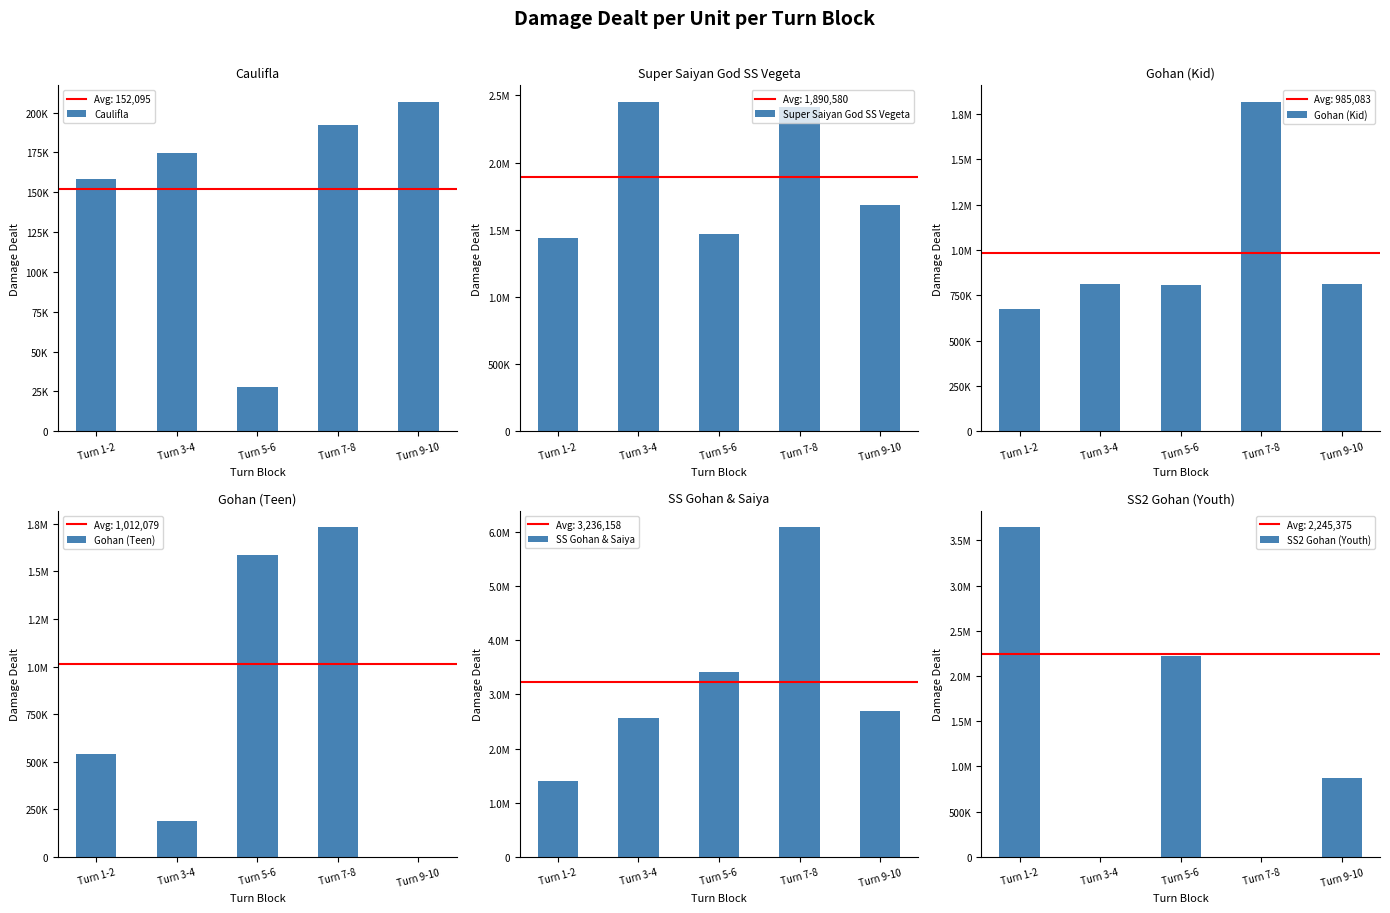

Rank the series by their maximum value, from highest to lowest.

SS Gohan & Saiya, SS2 Gohan (Youth), Super Saiyan God SS Vegeta, Gohan (Kid), Gohan (Teen), Caulifla